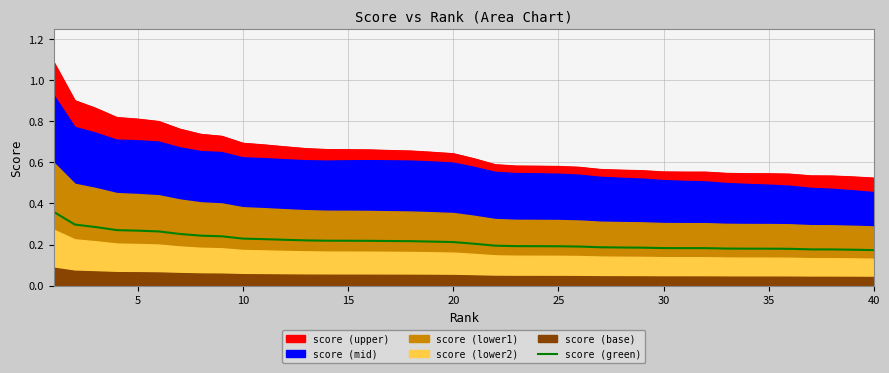

True or false: there are more than 0 points higher than both neighbors.

False